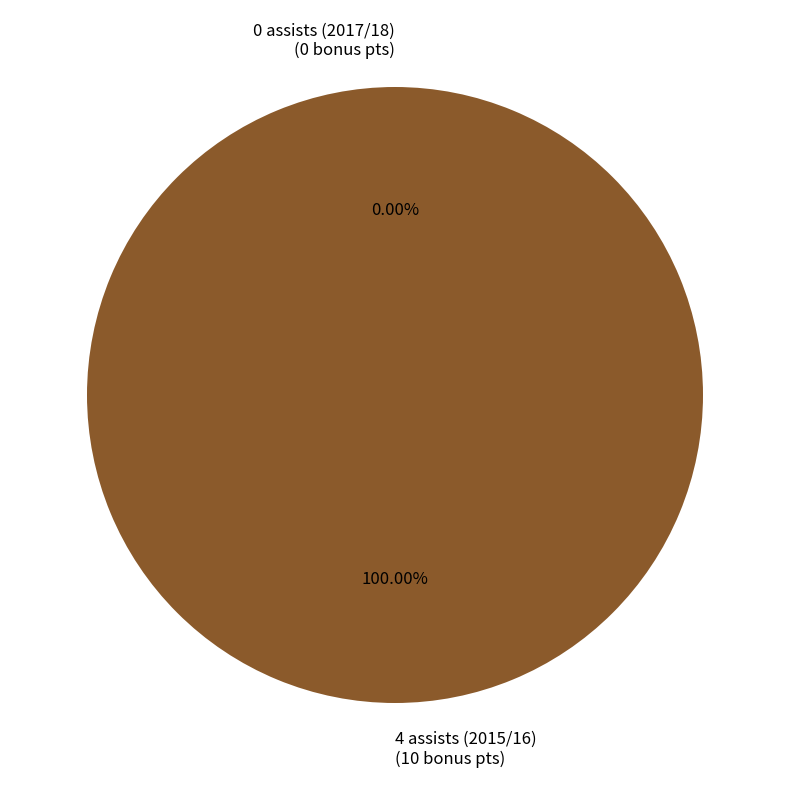

Is 4 assists (2015/16) the majority of the pie?

Yes